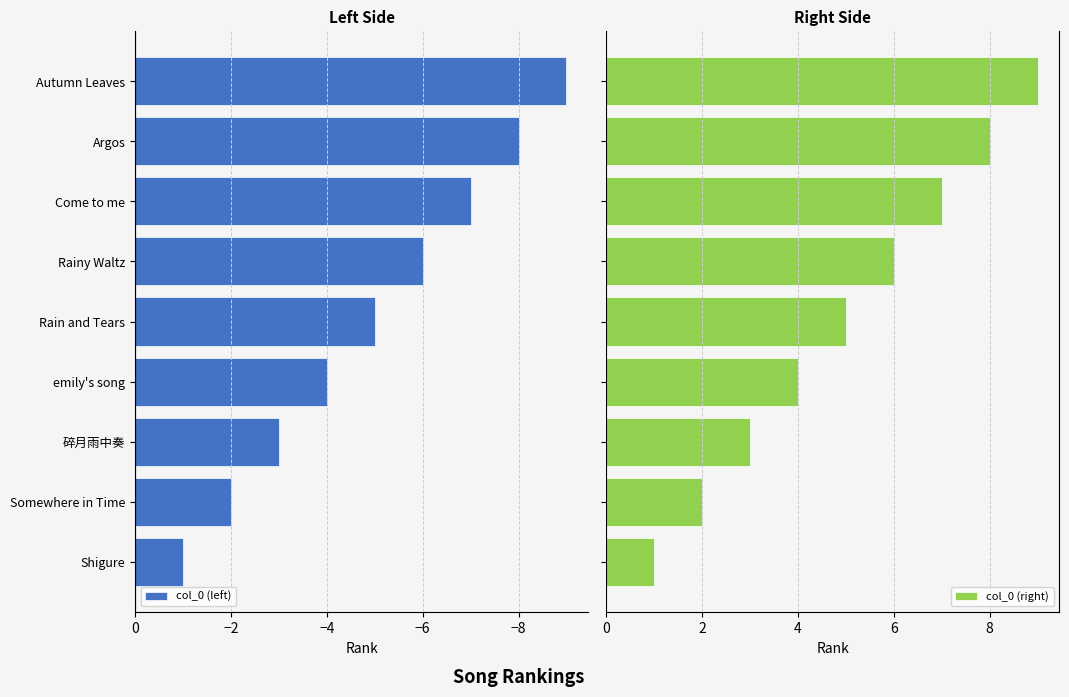

What is the difference between the maximum and minimum values in the col_0 (right) series?

8